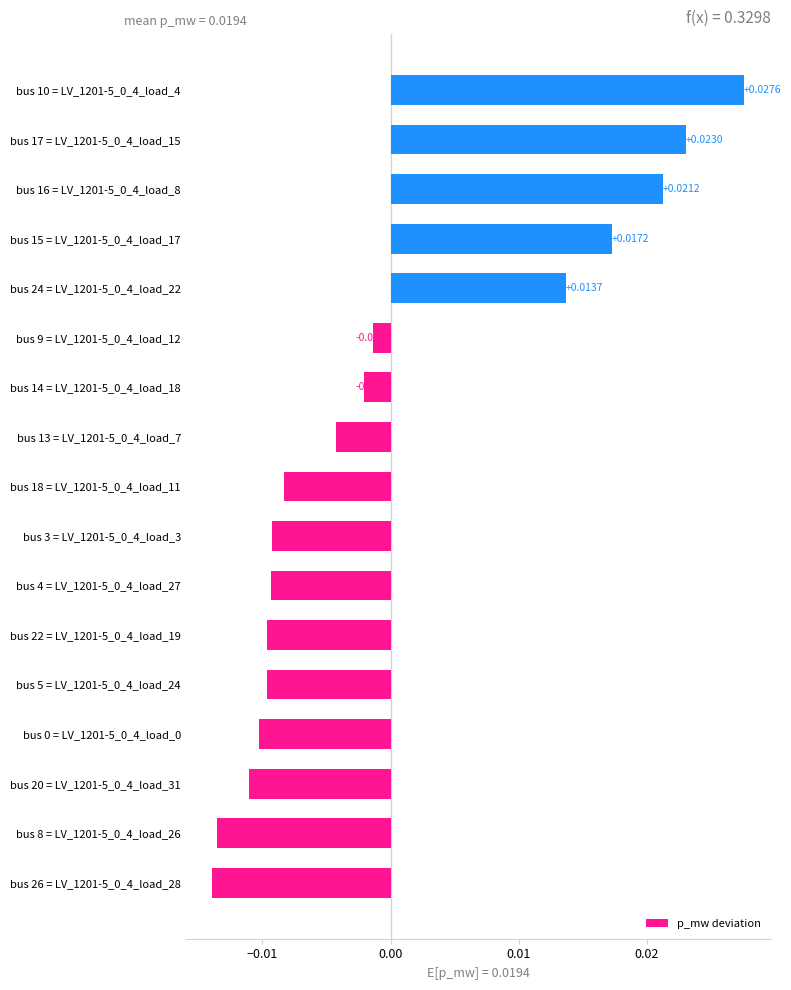

How many negative values are there?

12